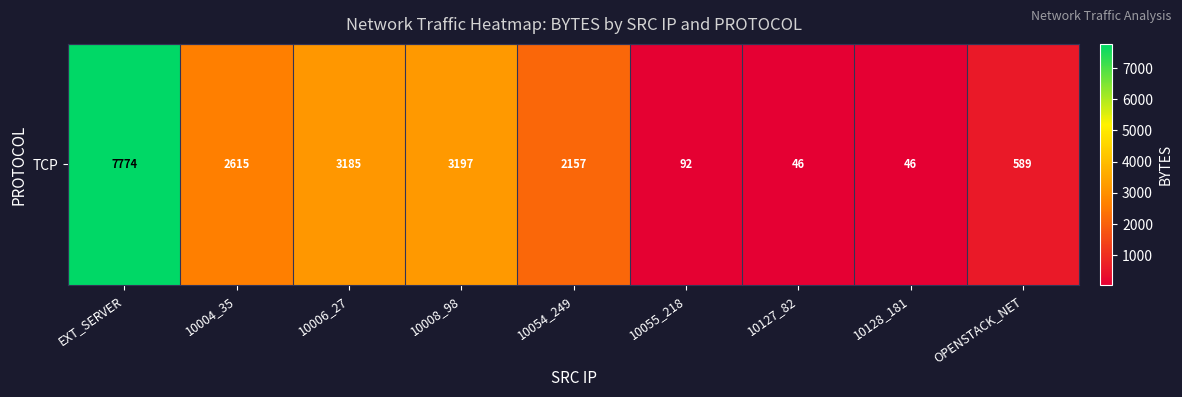

Which has a higher value, 10008_98 or 10055_218?

10008_98